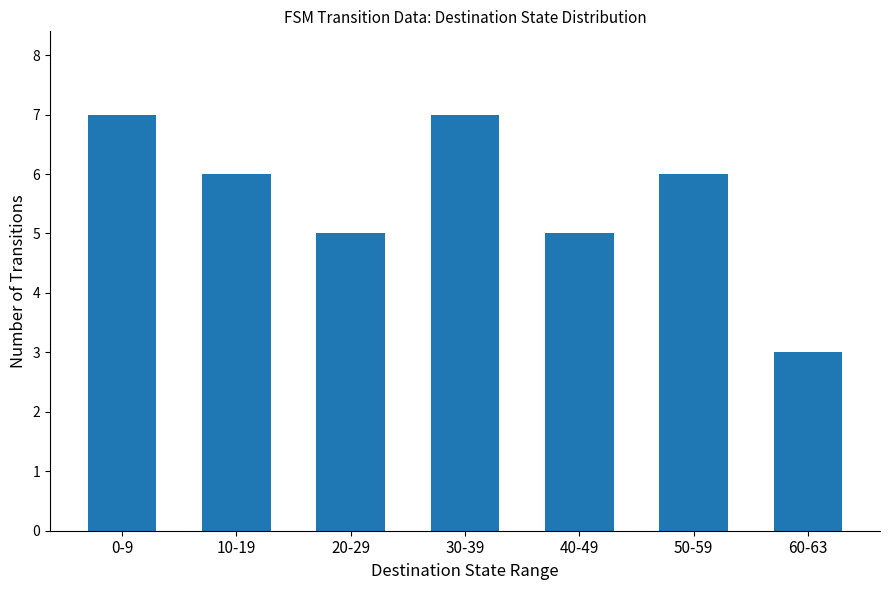

Which label corresponds to the smallest value in the chart?

60-63